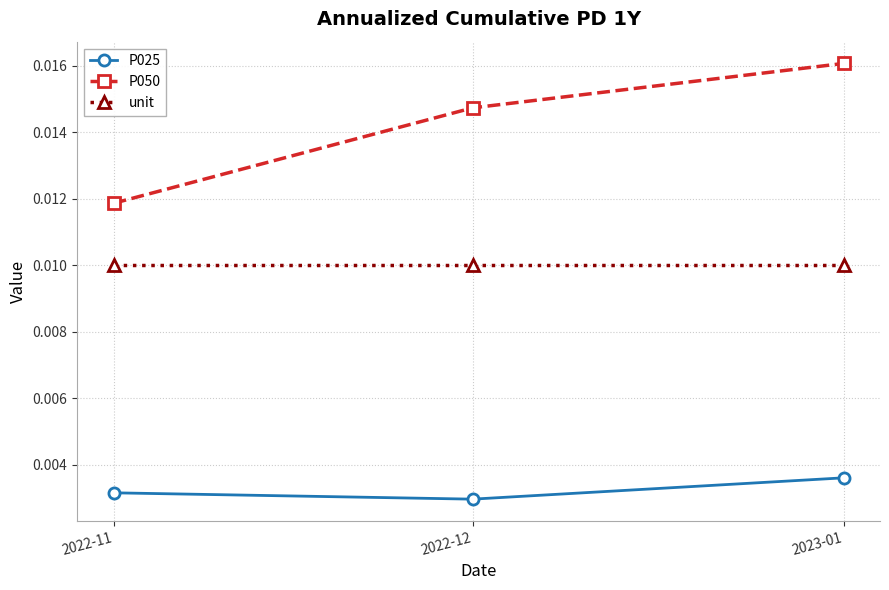

What is the label of the 2nd point from the left?

2022-12